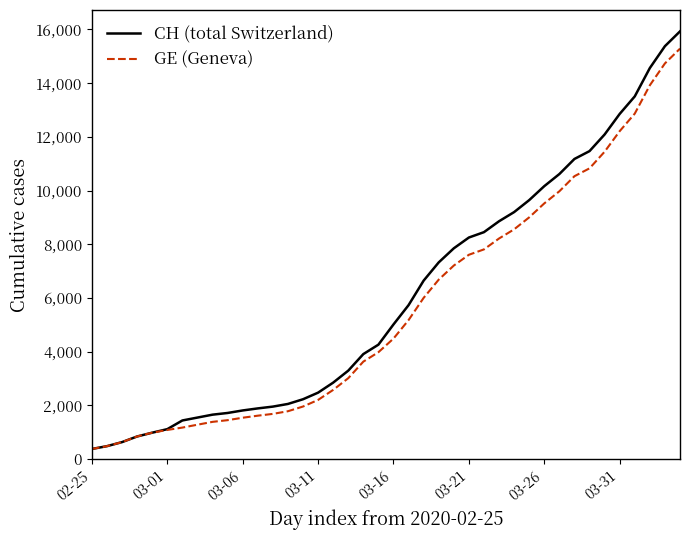

Which series has the largest range (max minus min)?

CH (total Switzerland)